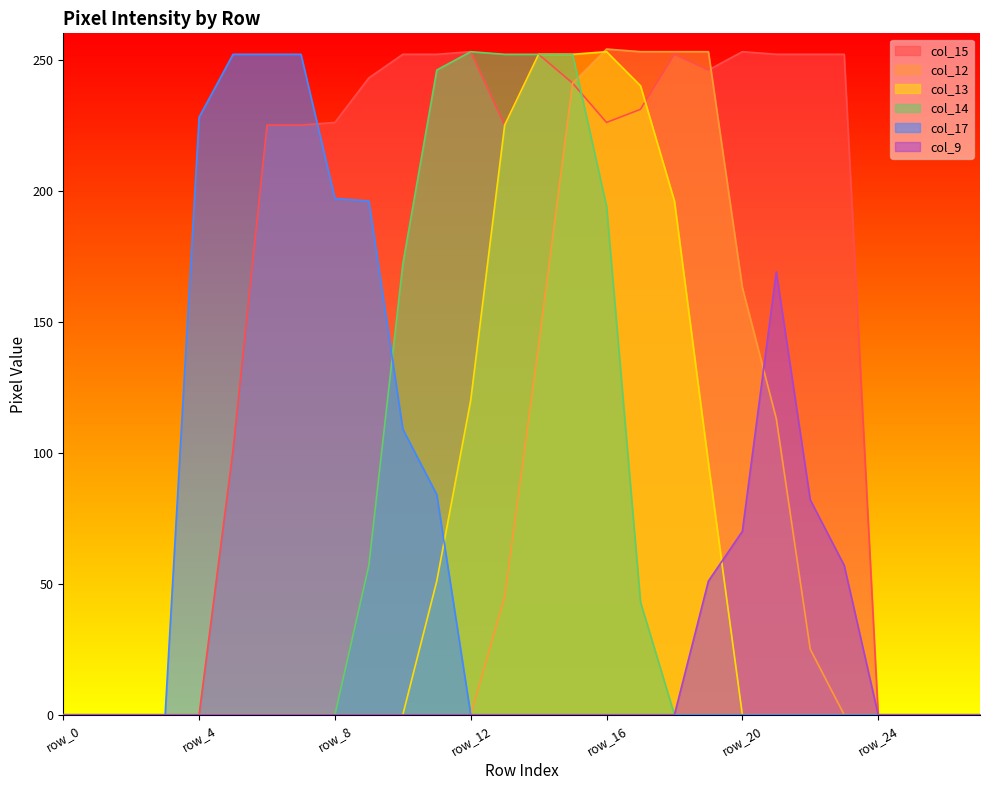

Reading left to right, extract all data points from this chart.

col_15: row_0=0	row_1=0	row_2=0	row_3=0	row_4=0	row_5=101	row_6=225	row_7=225	row_8=226	row_9=243	row_10=252	row_11=252	row_12=253	row_13=225	row_14=252	row_15=241	row_16=226	row_17=231	row_18=252	row_19=246	row_20=253	row_21=252	row_22=252	row_23=252	row_24=0	row_25=0	row_26=0	row_27=0
col_12: row_0=0	row_1=0	row_2=0	row_3=0	row_4=0	row_5=0	row_6=0	row_7=0	row_8=0	row_9=0	row_10=0	row_11=0	row_12=0	row_13=45	row_14=141	row_15=241	row_16=254	row_17=253	row_18=253	row_19=253	row_20=163	row_21=113	row_22=25	row_23=0	row_24=0	row_25=0	row_26=0	row_27=0
col_13: row_0=0	row_1=0	row_2=0	row_3=0	row_4=0	row_5=0	row_6=0	row_7=0	row_8=0	row_9=0	row_10=0	row_11=51	row_12=120	row_13=225	row_14=252	row_15=252	row_16=253	row_17=240	row_18=196	row_19=96	row_20=0	row_21=0	row_22=0	row_23=0	row_24=0	row_25=0	row_26=0	row_27=0
col_14: row_0=0	row_1=0	row_2=0	row_3=0	row_4=0	row_5=0	row_6=0	row_7=0	row_8=0	row_9=57	row_10=172	row_11=246	row_12=253	row_13=252	row_14=252	row_15=252	row_16=194	row_17=43	row_18=0	row_19=0	row_20=0	row_21=0	row_22=0	row_23=0	row_24=0	row_25=0	row_26=0	row_27=0
col_17: row_0=0	row_1=0	row_2=0	row_3=0	row_4=228	row_5=252	row_6=252	row_7=252	row_8=197	row_9=196	row_10=109	row_11=84	row_12=0	row_13=0	row_14=0	row_15=0	row_16=0	row_17=0	row_18=0	row_19=0	row_20=0	row_21=0	row_22=0	row_23=0	row_24=0	row_25=0	row_26=0	row_27=0
col_9: row_0=0	row_1=0	row_2=0	row_3=0	row_4=0	row_5=0	row_6=0	row_7=0	row_8=0	row_9=0	row_10=0	row_11=0	row_12=0	row_13=0	row_14=0	row_15=0	row_16=0	row_17=0	row_18=0	row_19=51	row_20=70	row_21=169	row_22=82	row_23=57	row_24=0	row_25=0	row_26=0	row_27=0